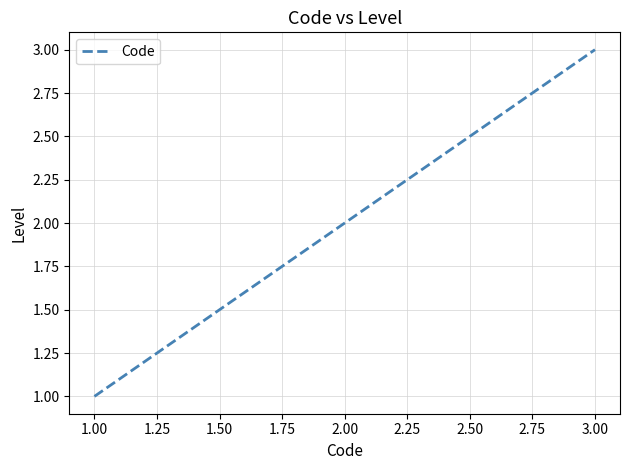

Reading left to right, what are all the values shown in this chart?

1	2	3